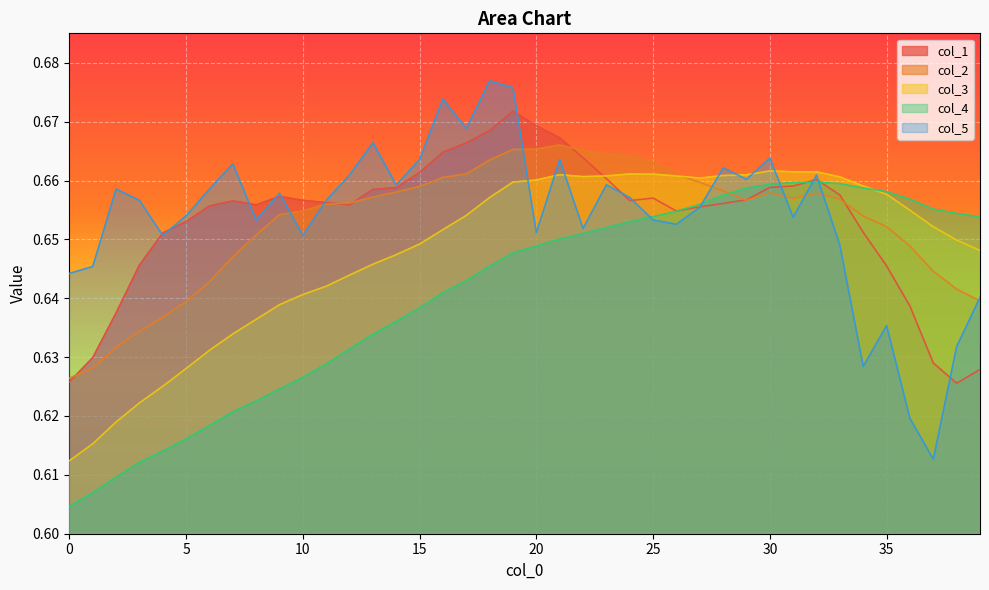

How many lines are shown in the chart?

5